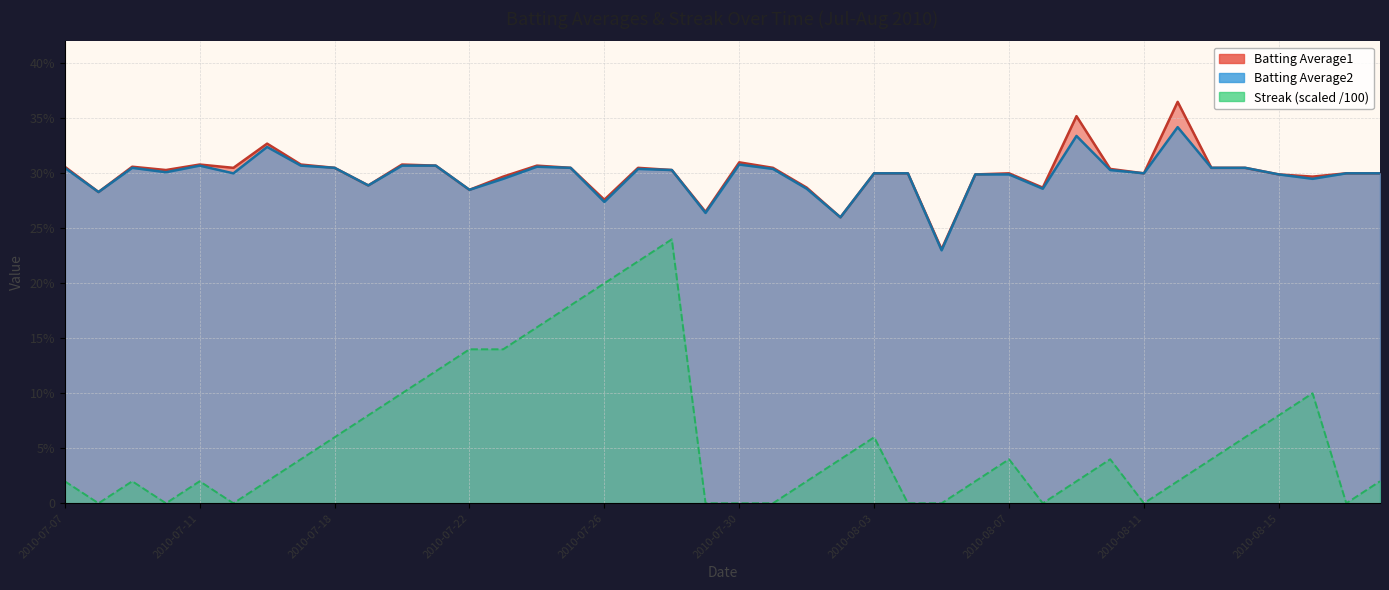

True or false: Streak and Batting Average1 intersect in this chart.

False